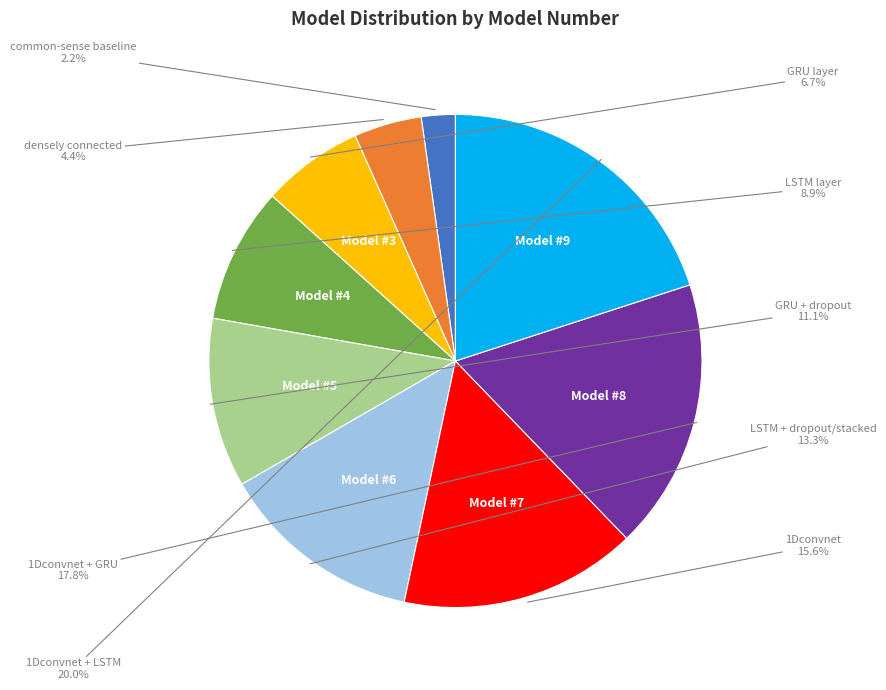

Is there any slice that represents more than half of the pie?

No